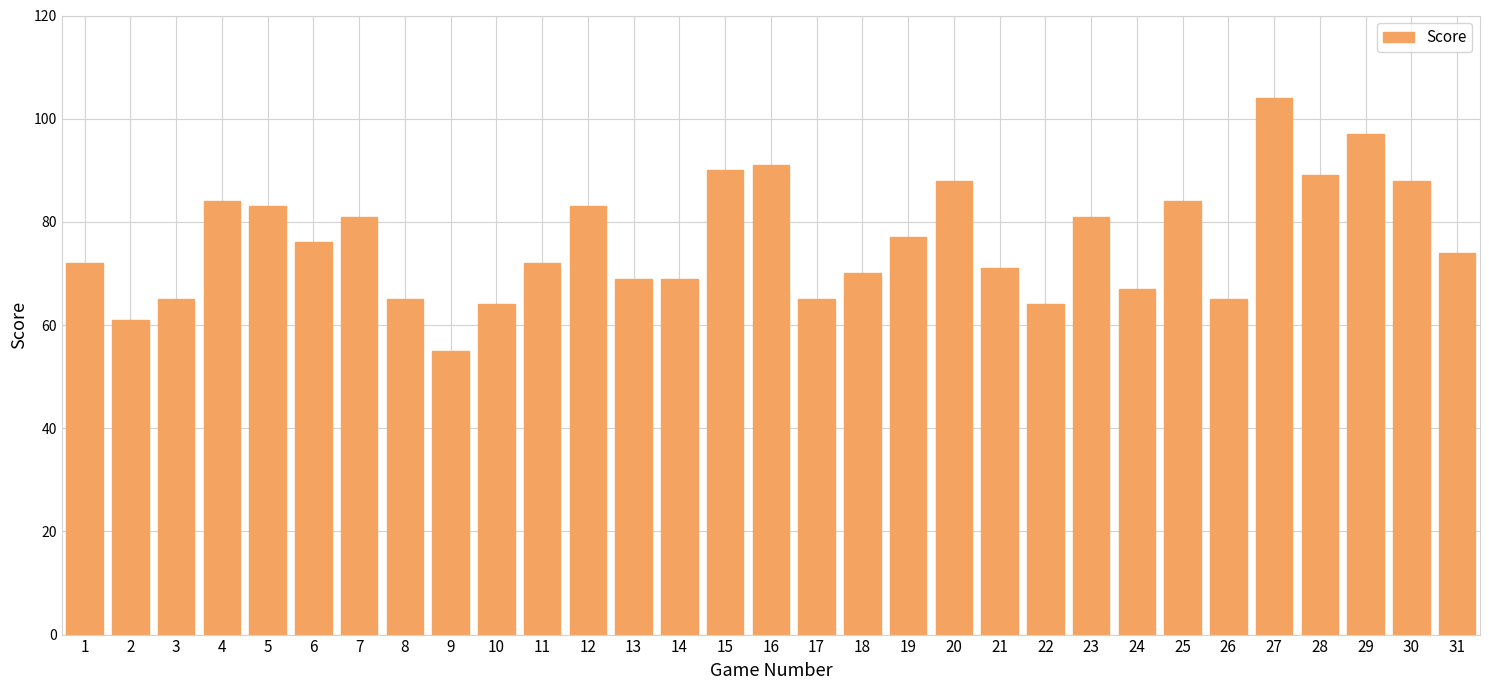

Approximately how many times larger is the value at 22 compared to 11?

0.9